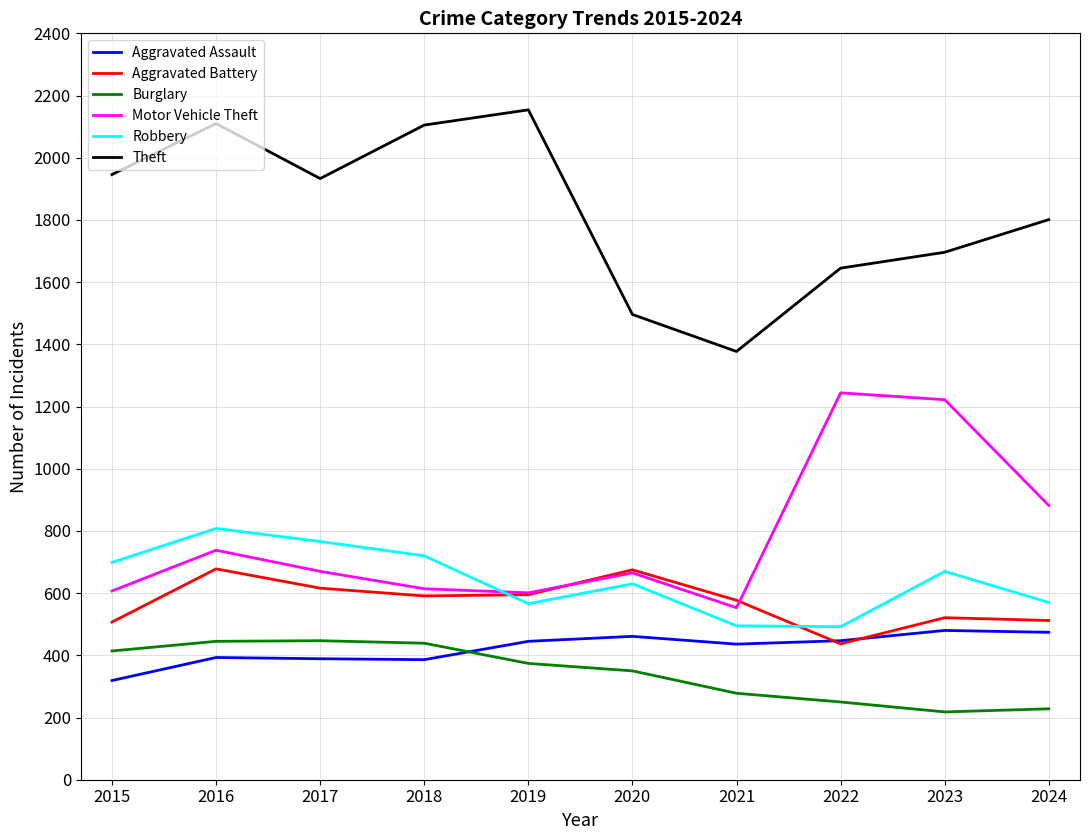

Which series has the largest total across all categories?

Theft